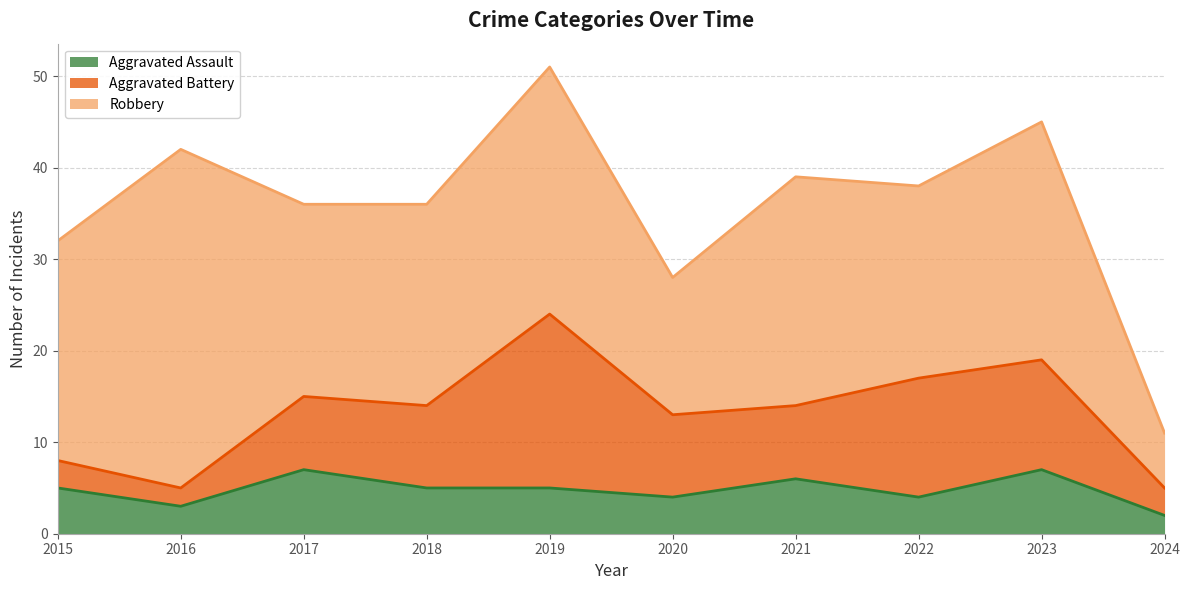

How many interior local peaks does the Aggravated Battery series have?

2